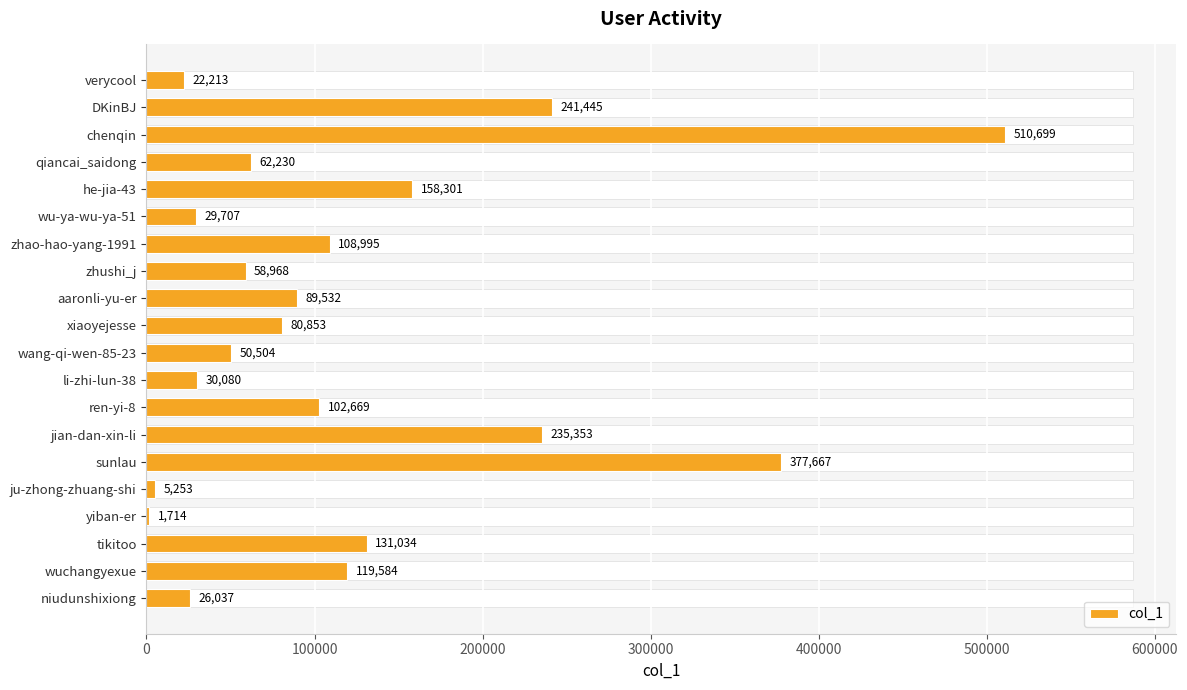

True or false: the data shows 154693 at zhao-hao-yang-1991.

False